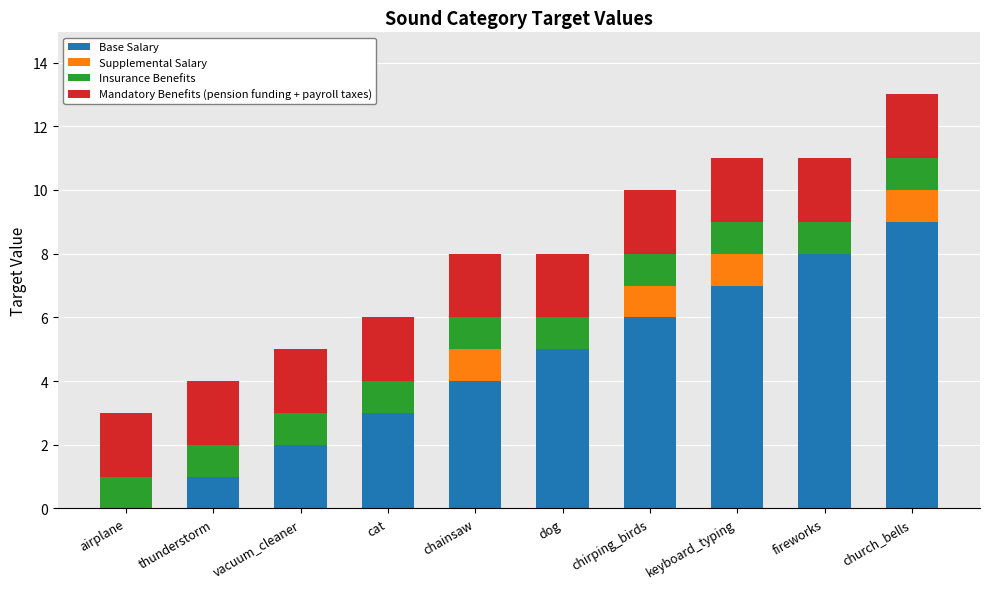

How many values in Base Salary are above zero?

9